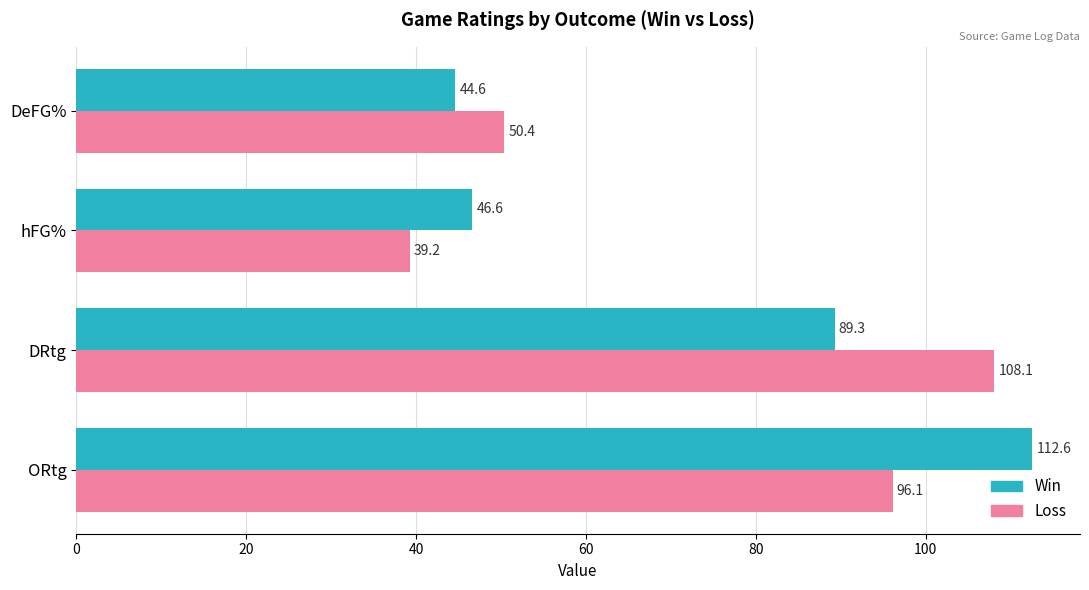

What is the highest value of the Win series?

112.6